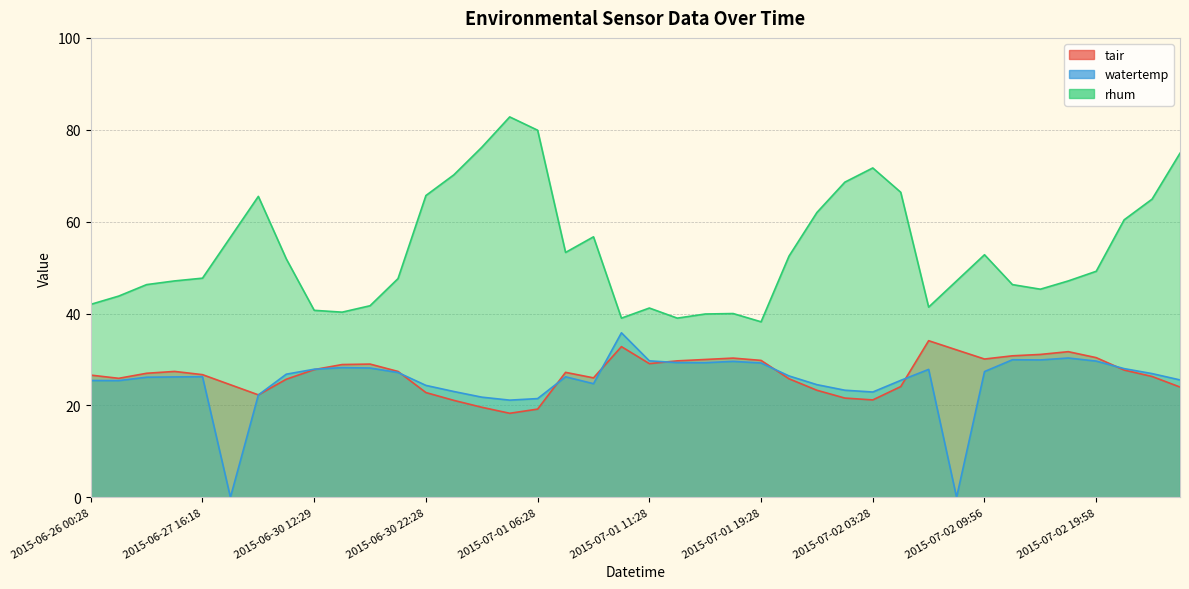

What is the difference between the watertemp values at 2015-06-30 07:46 and 2015-06-26 00:28?

25.4